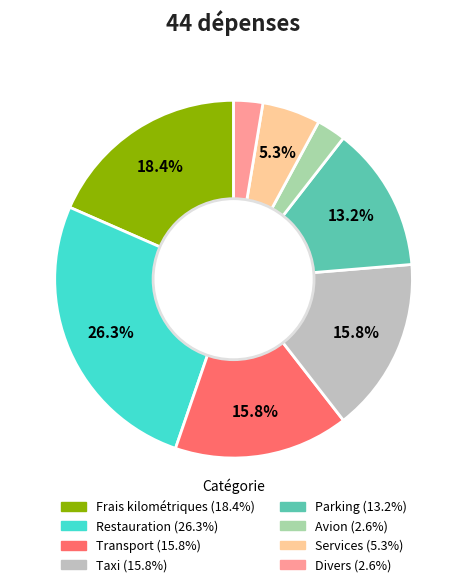

Does Avion represent more than half of the total?

No